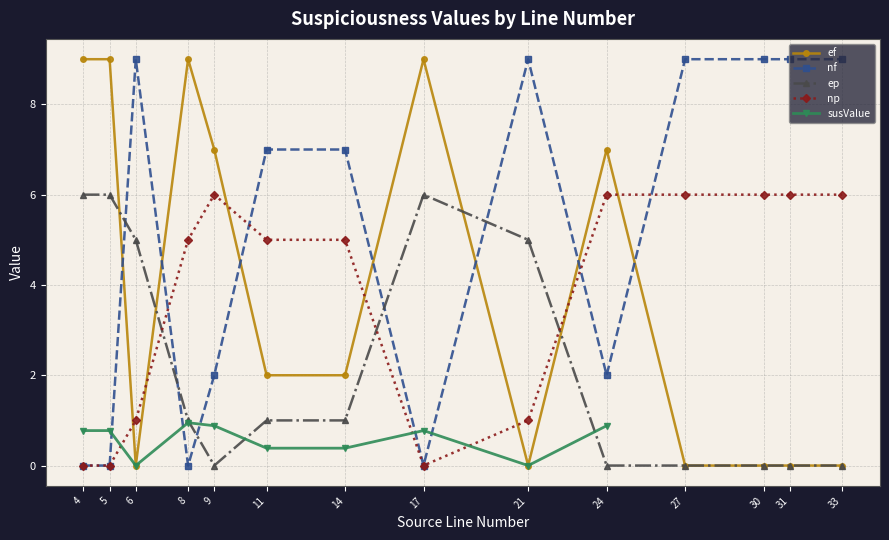

Reading right to left, transcribe all the data shown in this chart.

ef: 0	0	0	0	7	0	9	2	2	7	9	0	9	9
nf: 9	9	9	9	2	9	0	7	7	2	0	9	0	0
ep: 0	0	0	0	0	5	6	1	1	0	1	5	6	6
np: 6	6	6	6	6	1	0	5	5	6	5	1	0	0